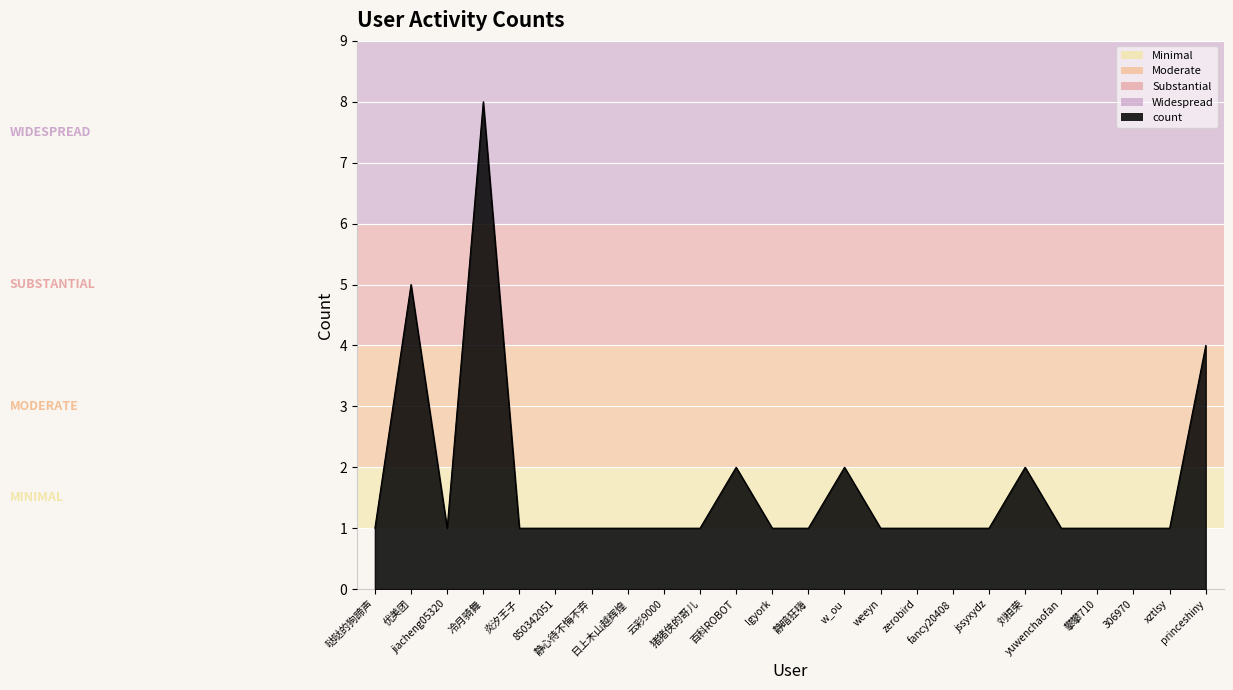

What is the sum of all values?

41